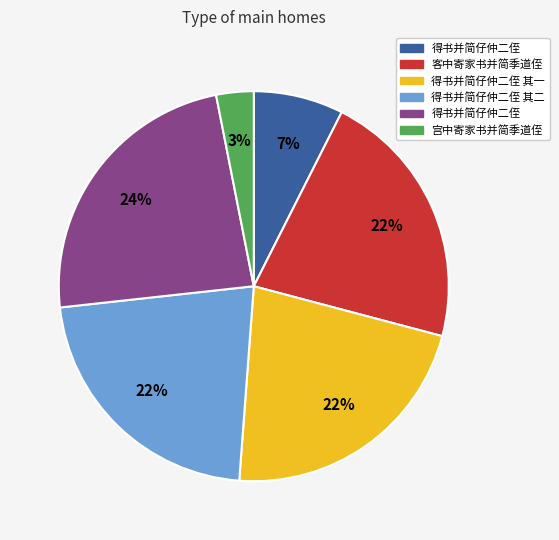

How many segments does this pie chart have?

6